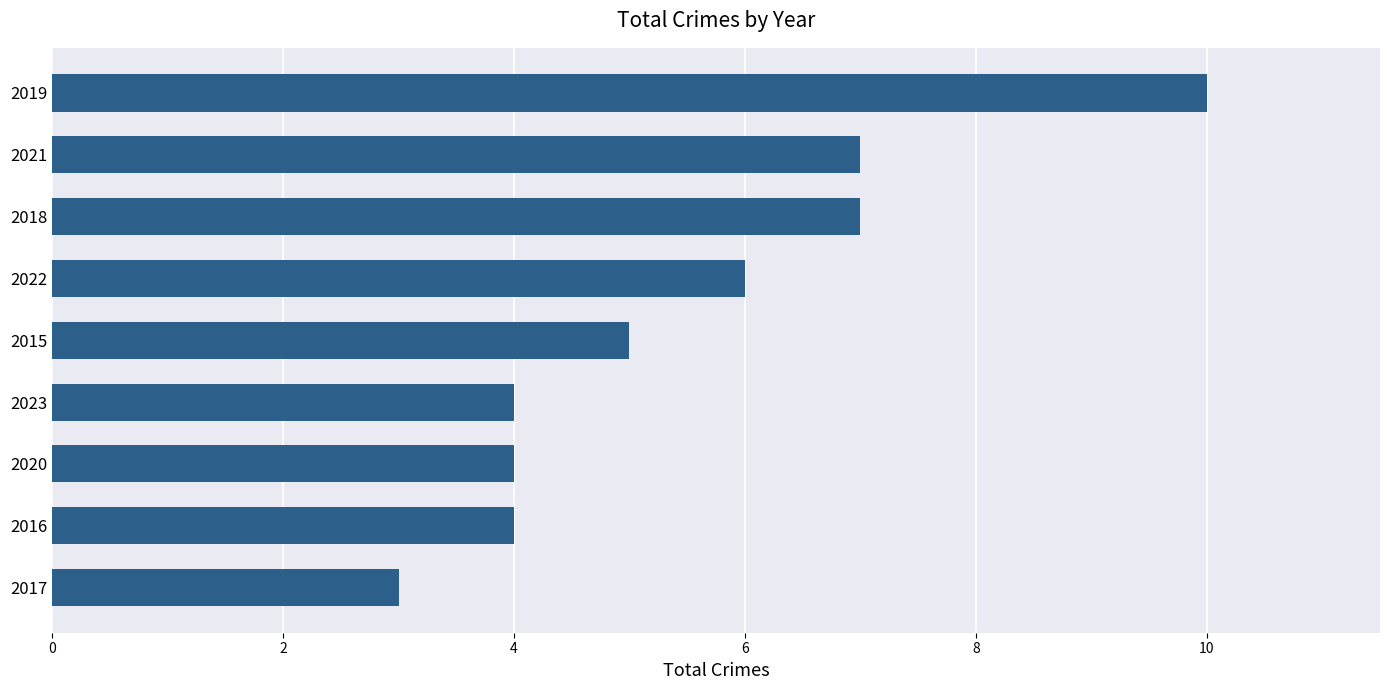

Which has a higher value, 2019 or 2017?

2019